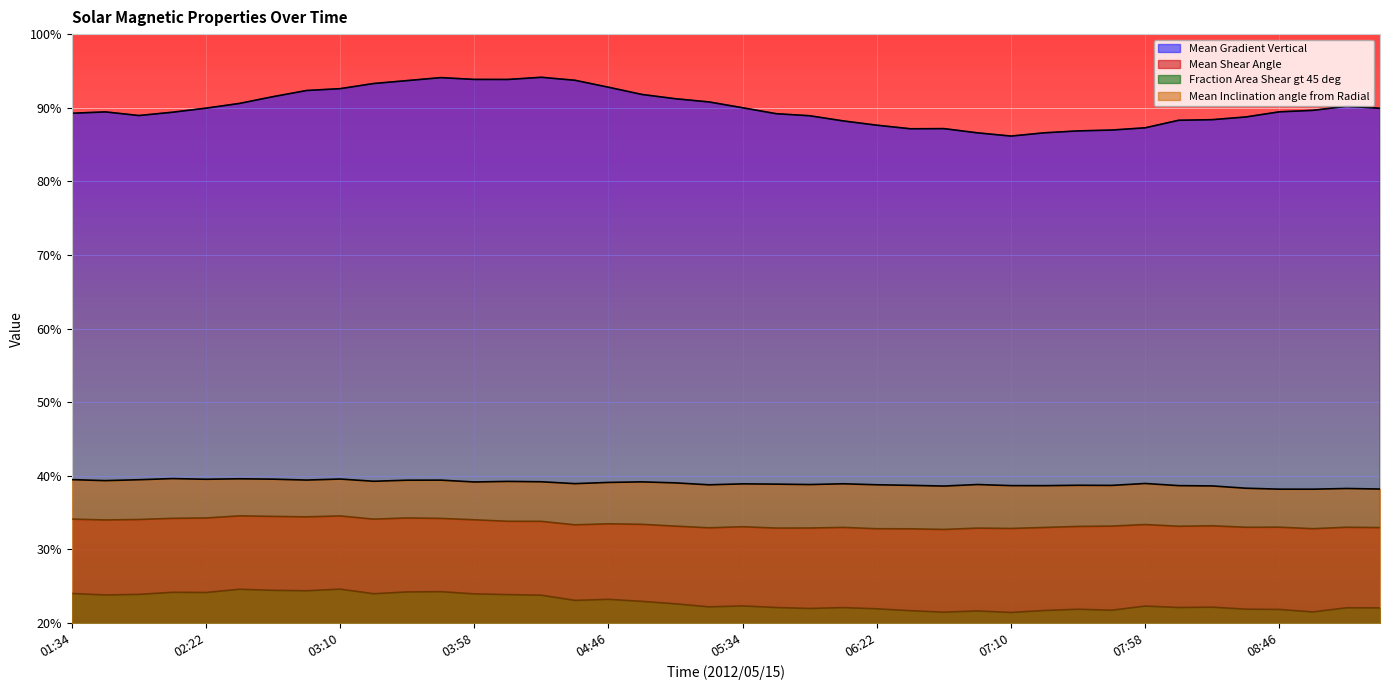

Which series changed the most between 02:22 and 03:34?

Mean Gradient Vertical